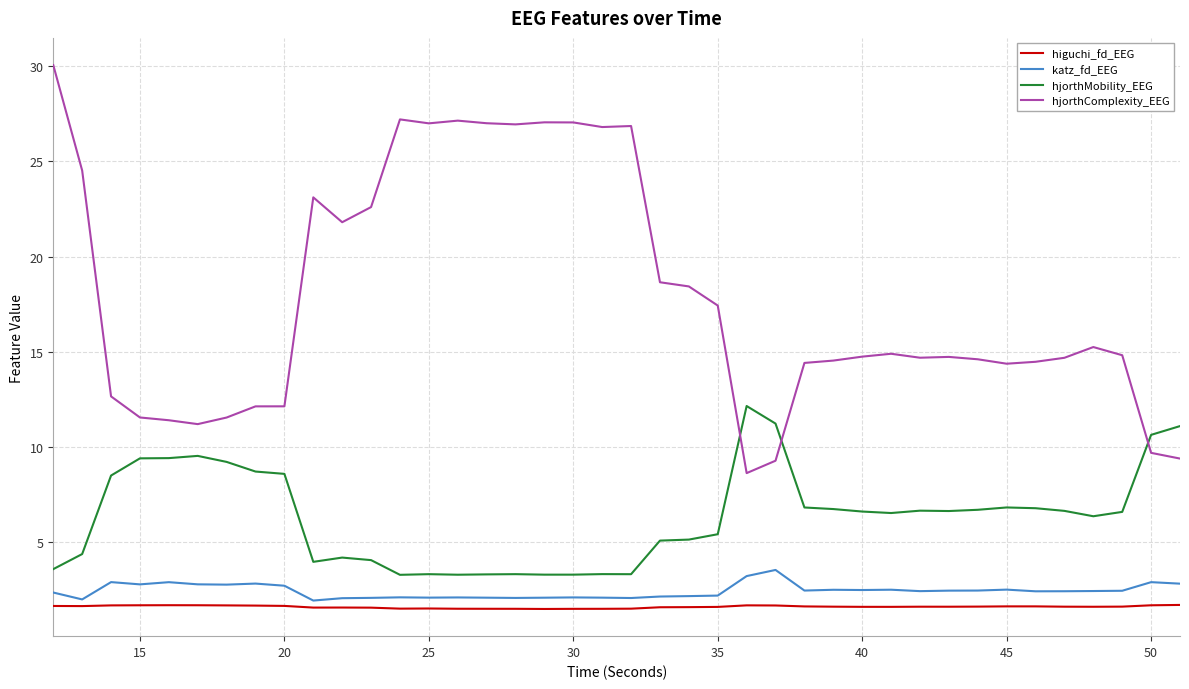

Which series has the widest spread of values?

hjorthComplexity_EEG